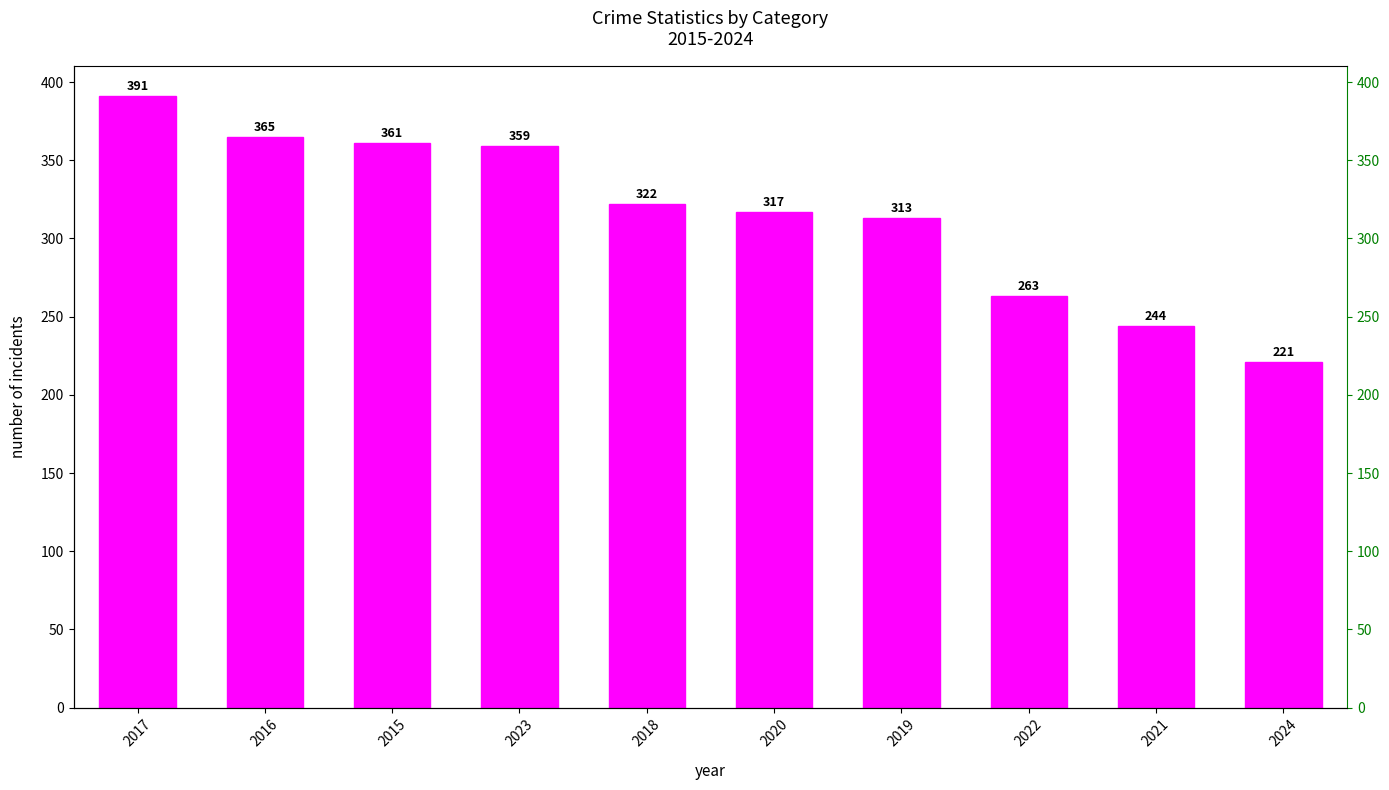

What is the change in value from 2019 to 2022?

-50